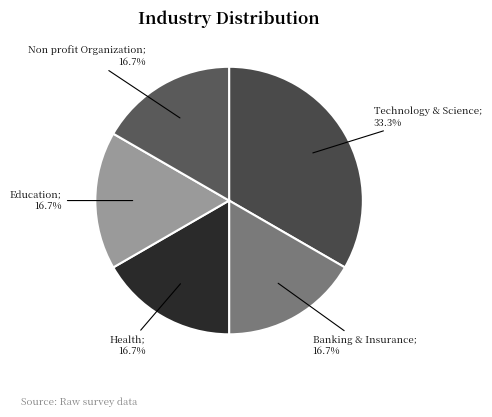

How many segments does this pie chart have?

5